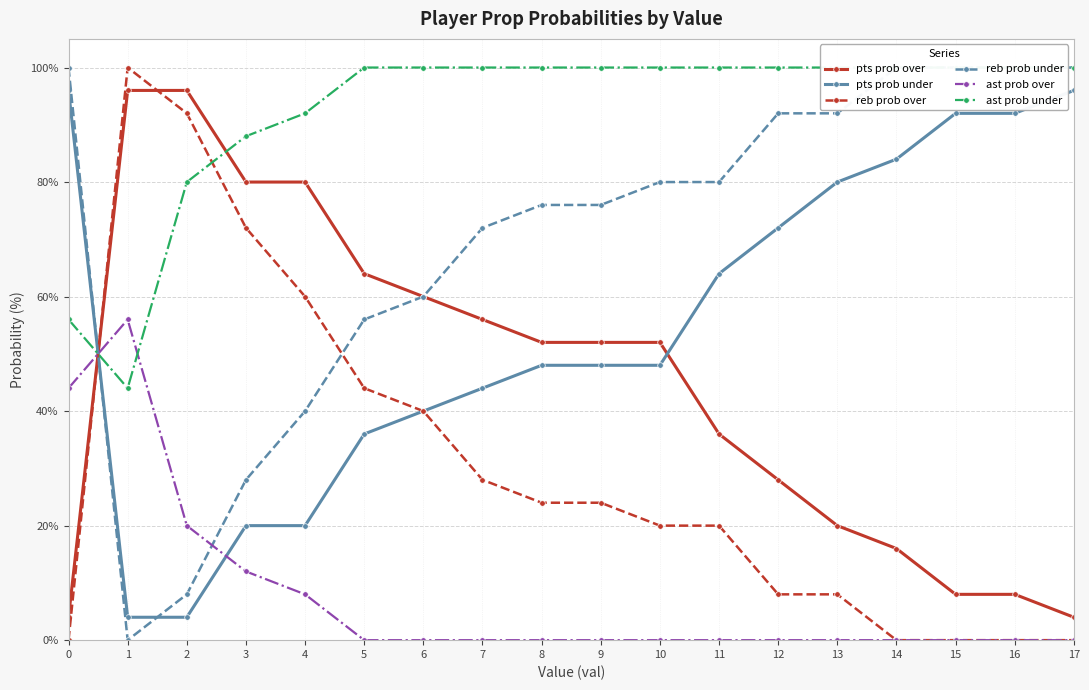

Between 12 and 17, which series saw the biggest shift?

pts prob over